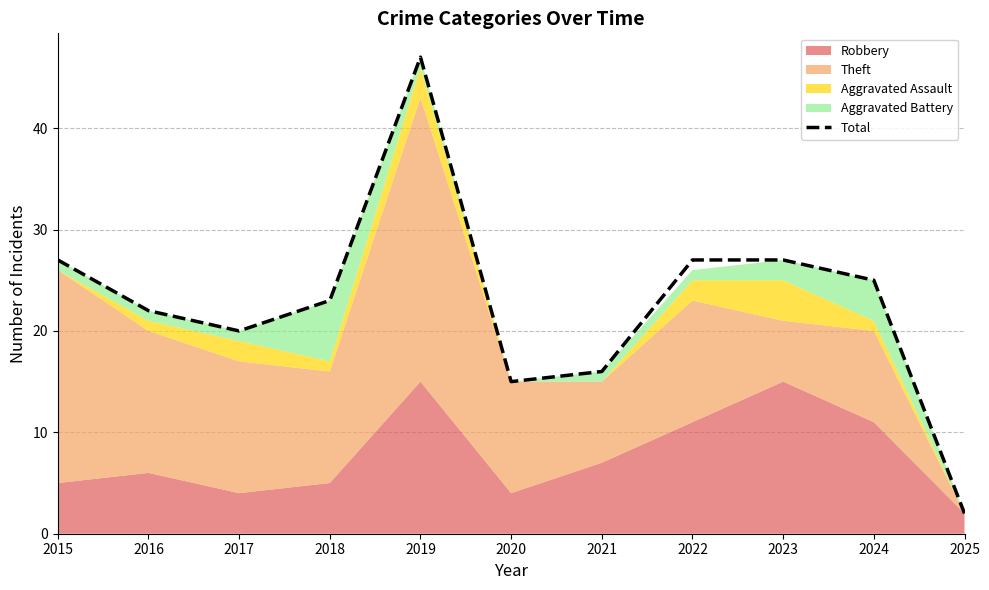

Read the value at 2017, to the nearest 10.

20